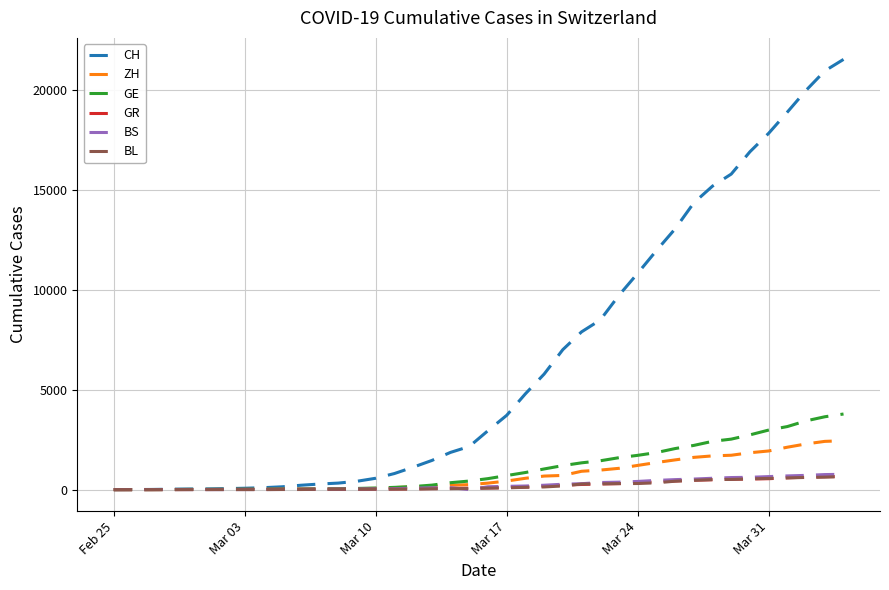

Which series has the largest total across all categories?

CH